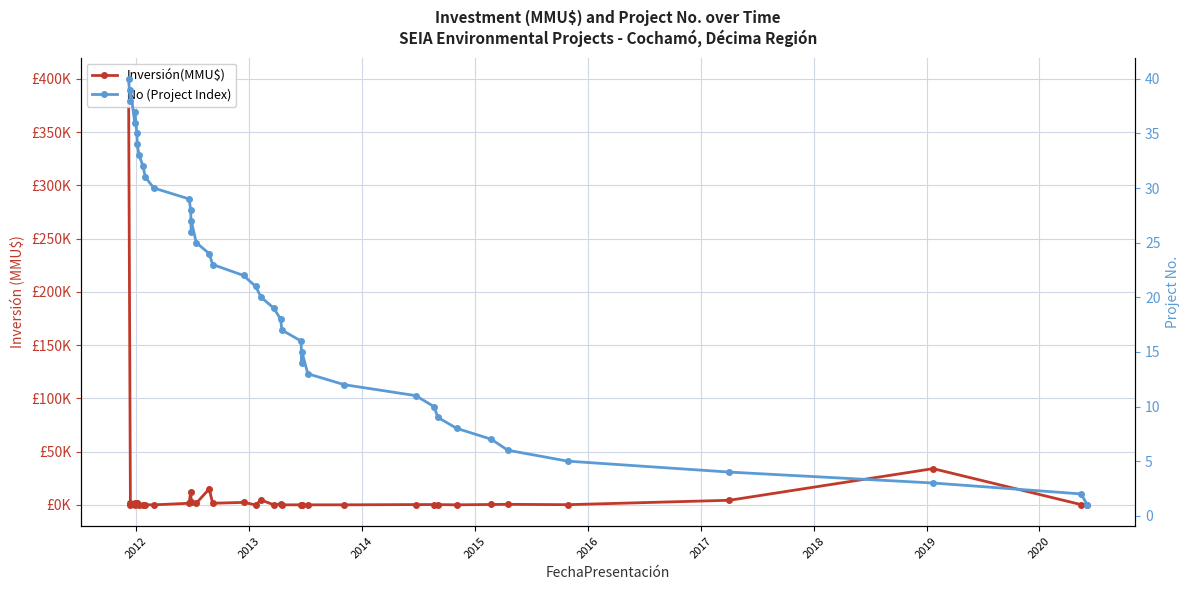

What is the difference between the maximum and minimum values in the No (Project Index) series?

39